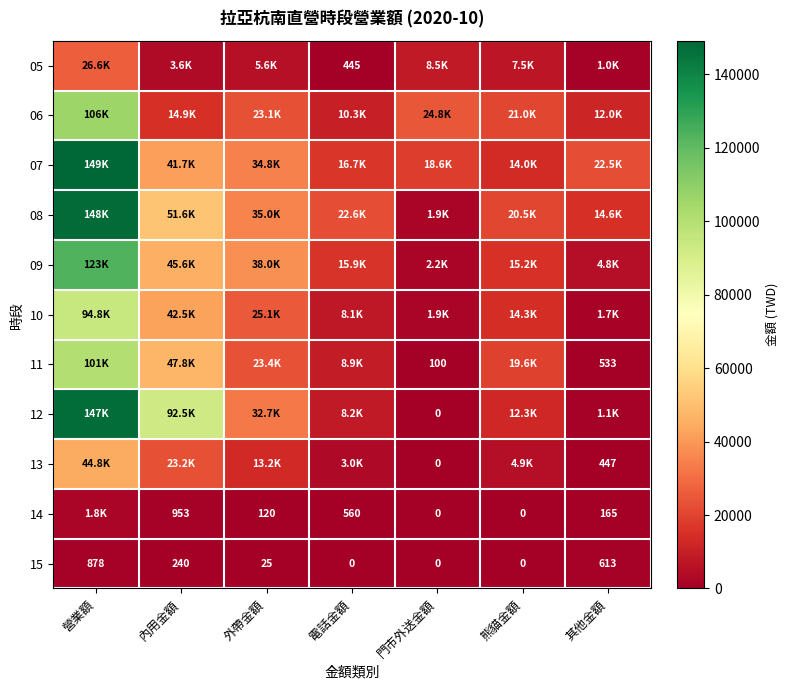

The value of 15 at 其他金額 is 613. True or false?

True